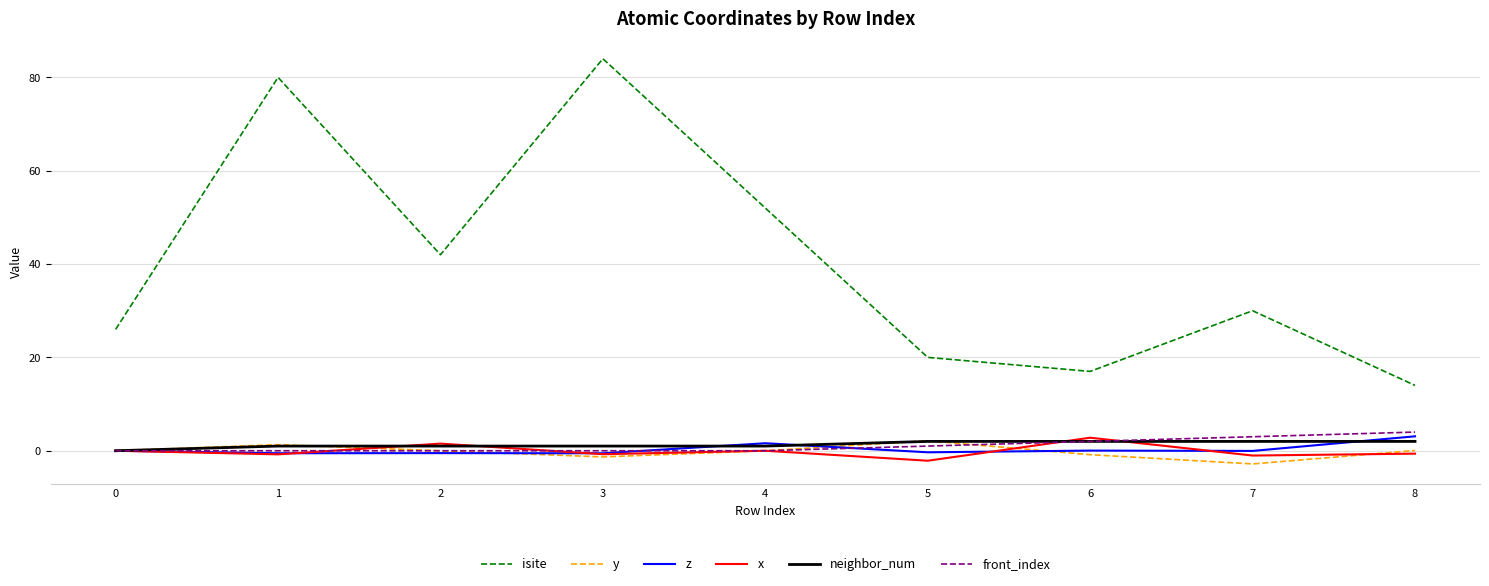

What is the difference between the second highest and minimum values in the neighbor_num series?

2.0